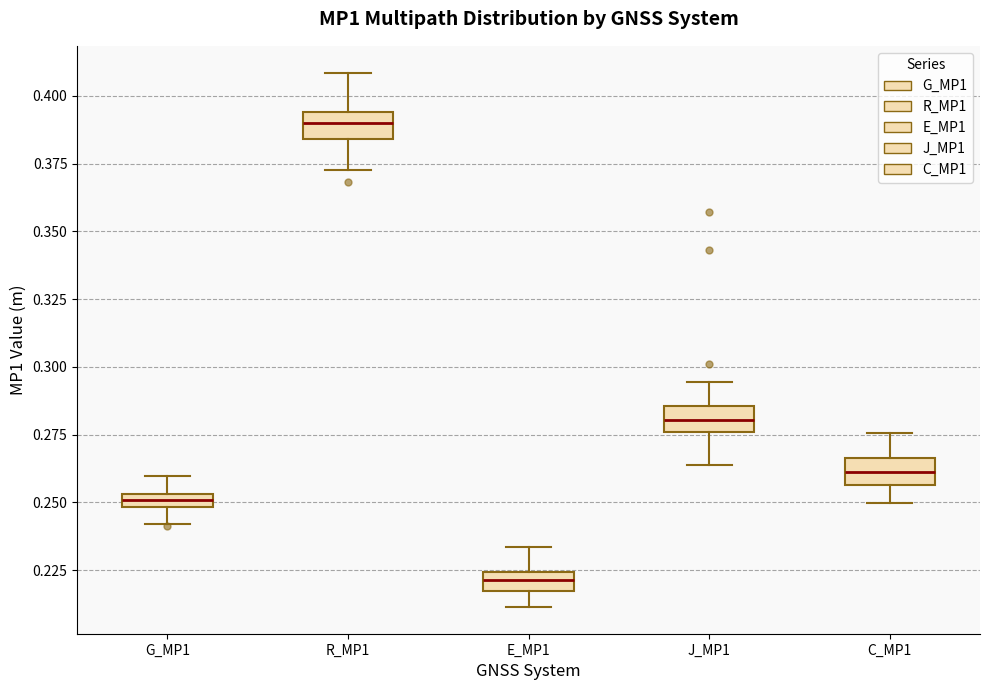

Where does the lower whisker of the box for E_MP1 end on the y-axis? The values are not printed on the chart, so give them approximately, as read against the axis.

0.210